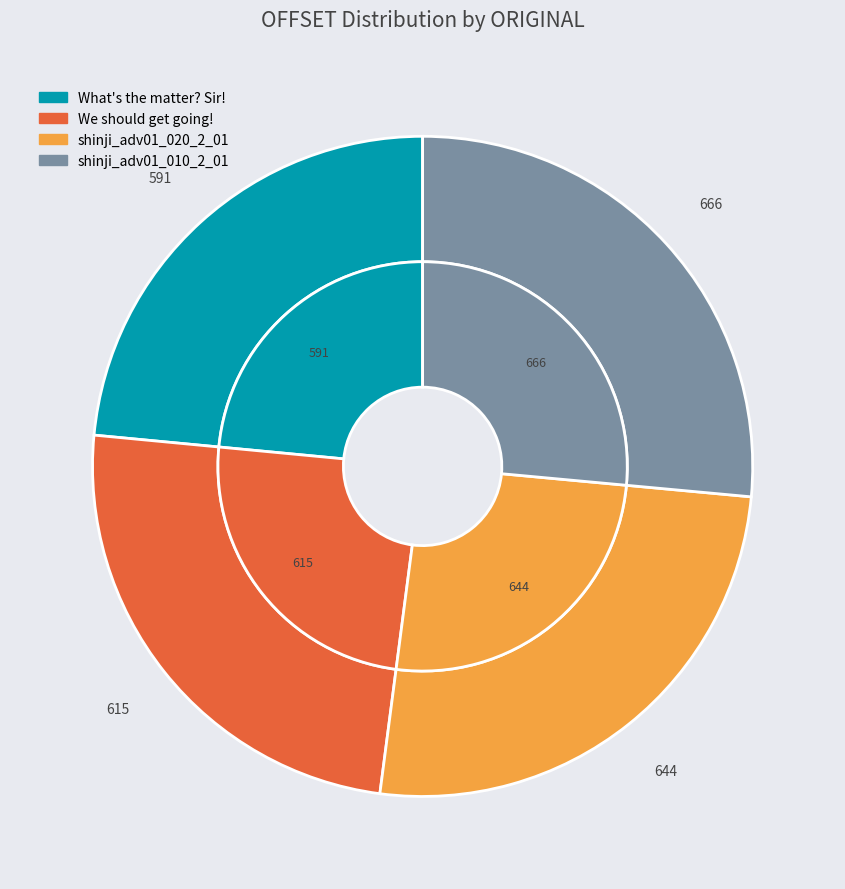

Count the number of slices in the pie.

4